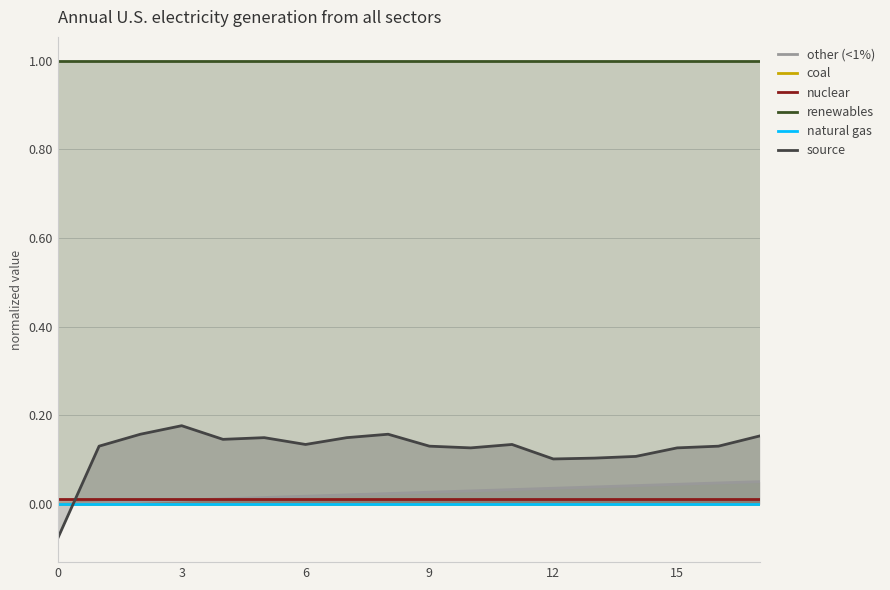

At which category is the sum across all series the highest?

17